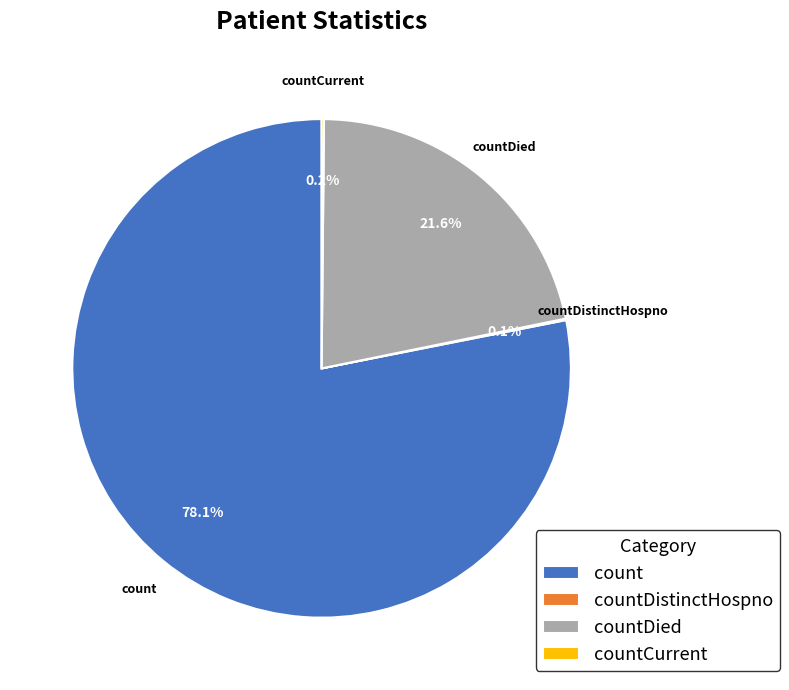

Which category has the biggest portion of the pie?

count